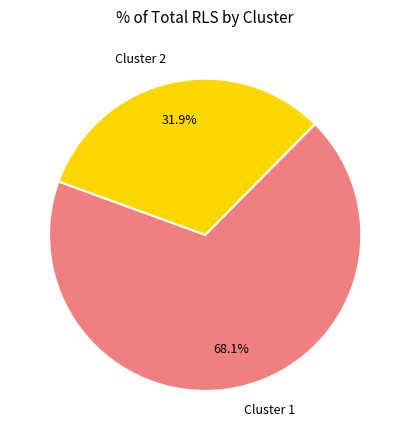

Approximately how many times larger is the value at Cluster 1 compared to Cluster 2?

2.1